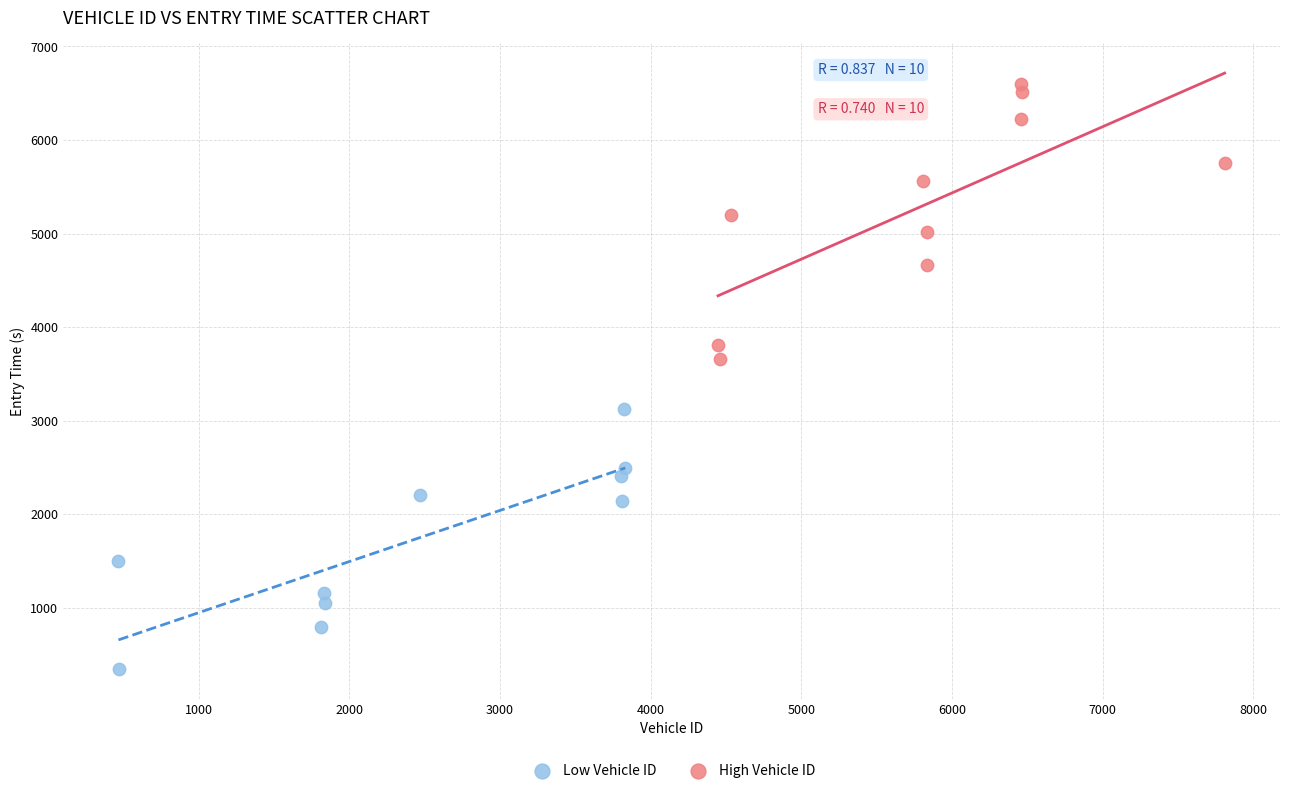

Which series contains the highest Y value?

High Vehicle ID